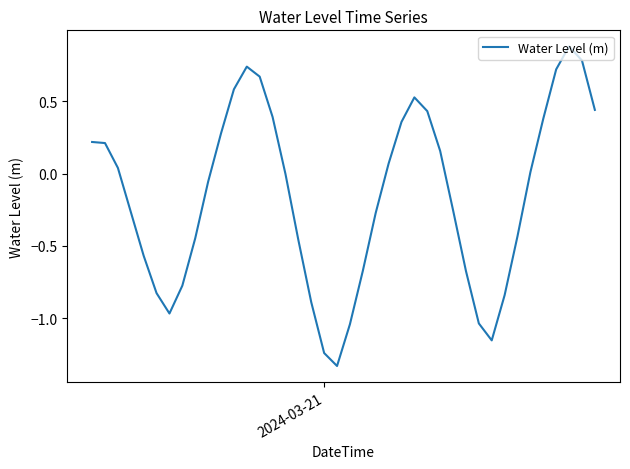

What is the smallest value displayed?

-1.3